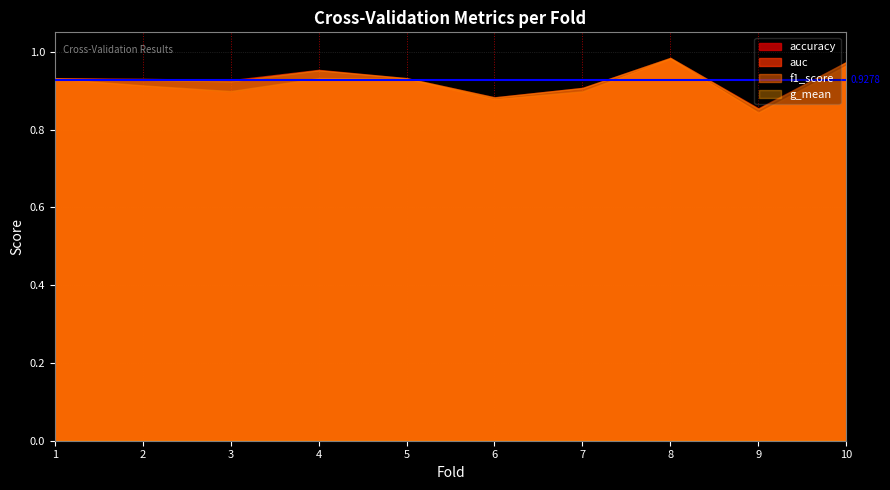

The value of accuracy at 1 is 0.9. True or false?

True